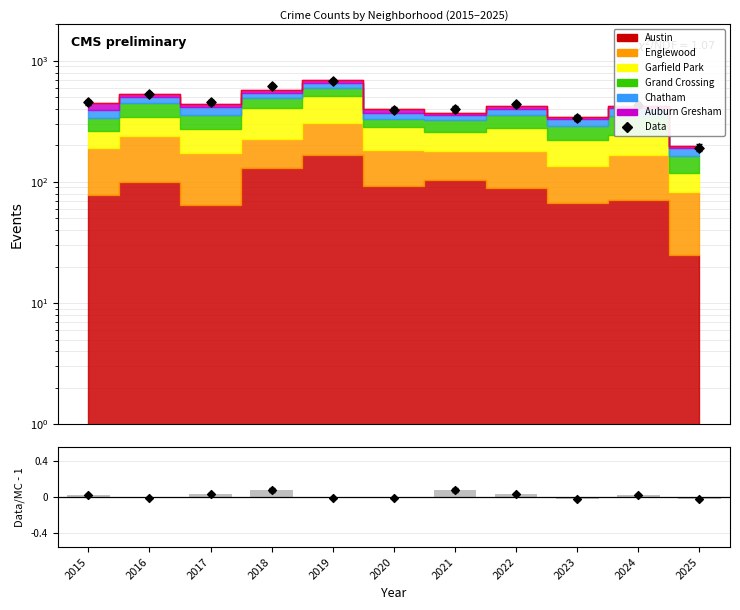

Between 2023 and 2022, which is larger?

2022